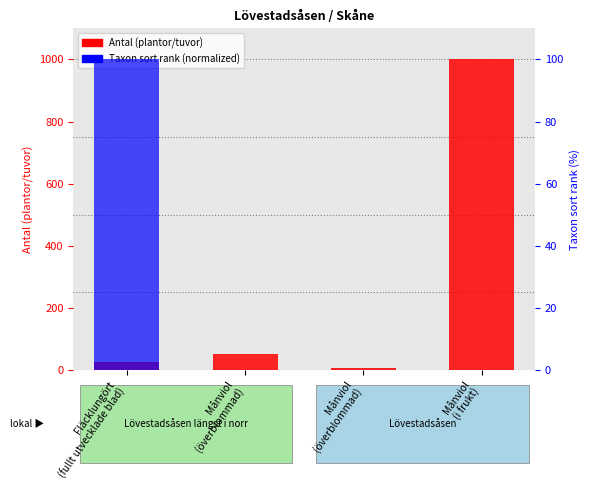

Reading right to left, list all the values displayed in this chart.

Antal (count): 1000	5	50	25
Taxon rank (normalized): 0	0	0	100